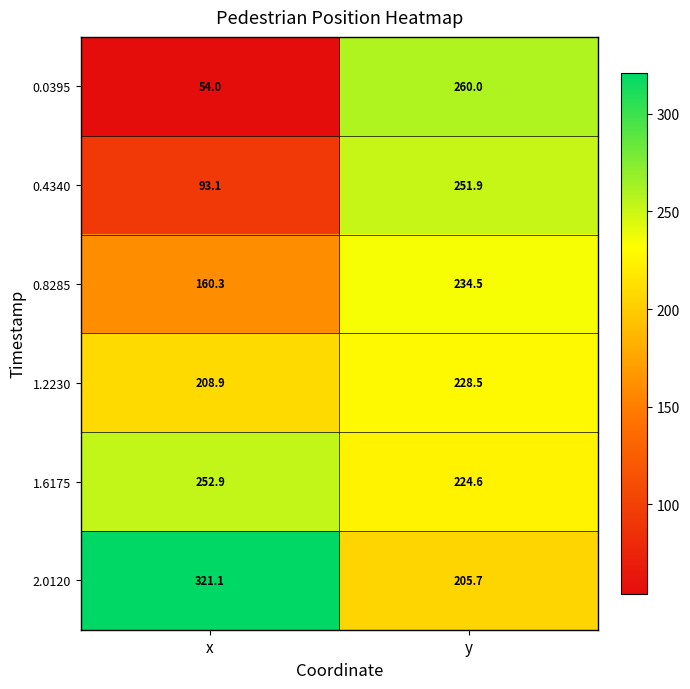

Which series changed the most between x and y?

0.0395